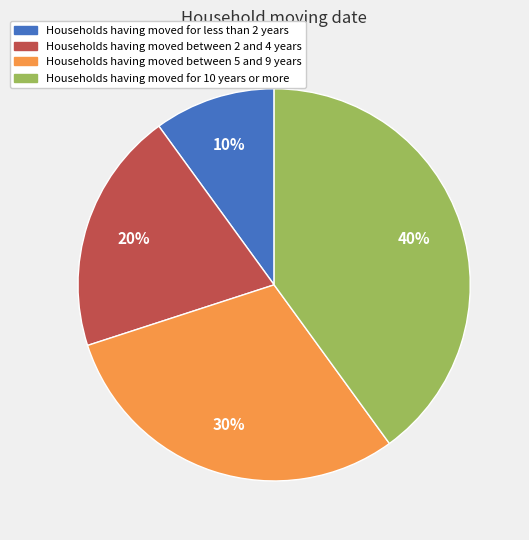

Does any single category account for the majority?

No